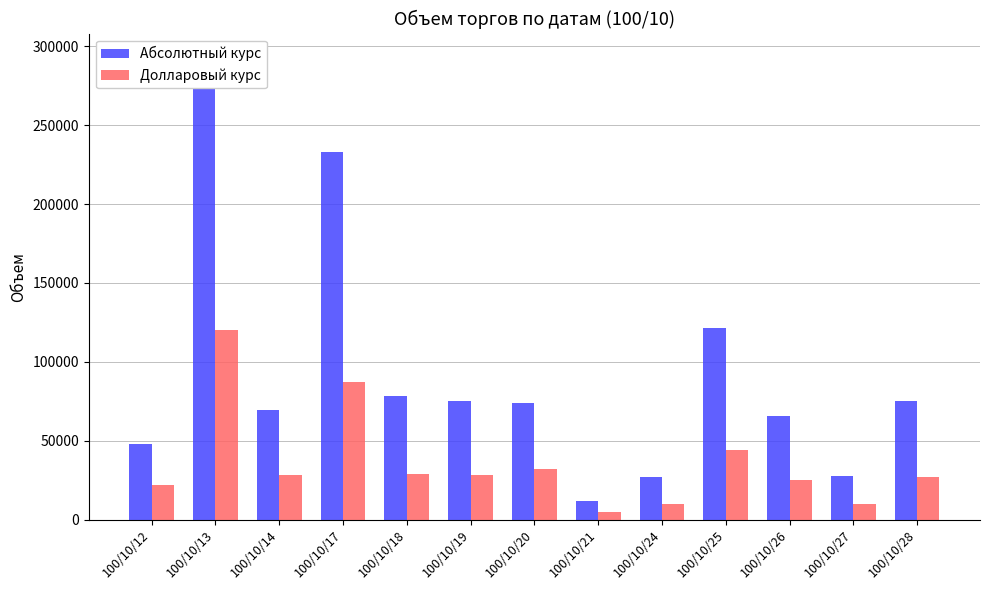

At which category is the sum across all series the highest?

100/10/13